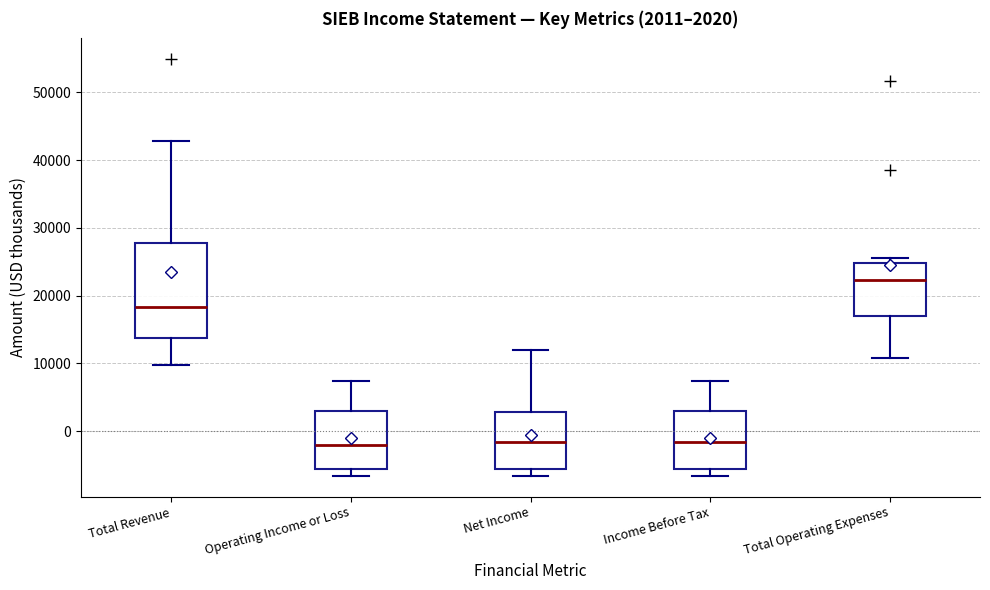

Which box is the tallest, from its lower edge to its upper edge?

Total Revenue